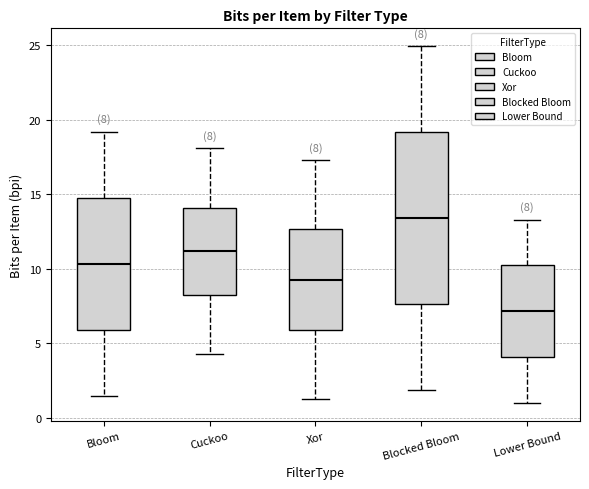

Comparing the boxes themselves (not the whiskers), which one is the tallest?

Blocked Bloom